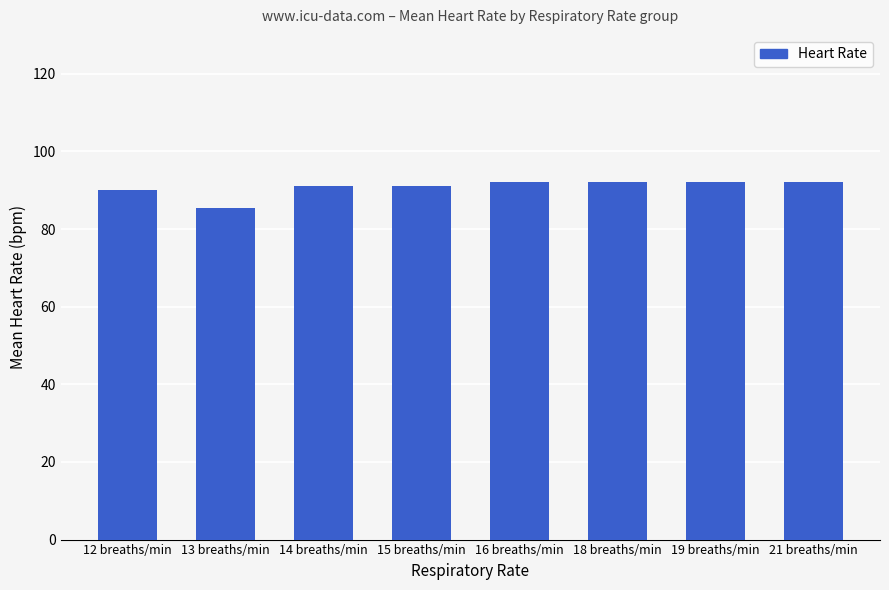

Which label corresponds to the smallest value in the chart?

13 breaths/min